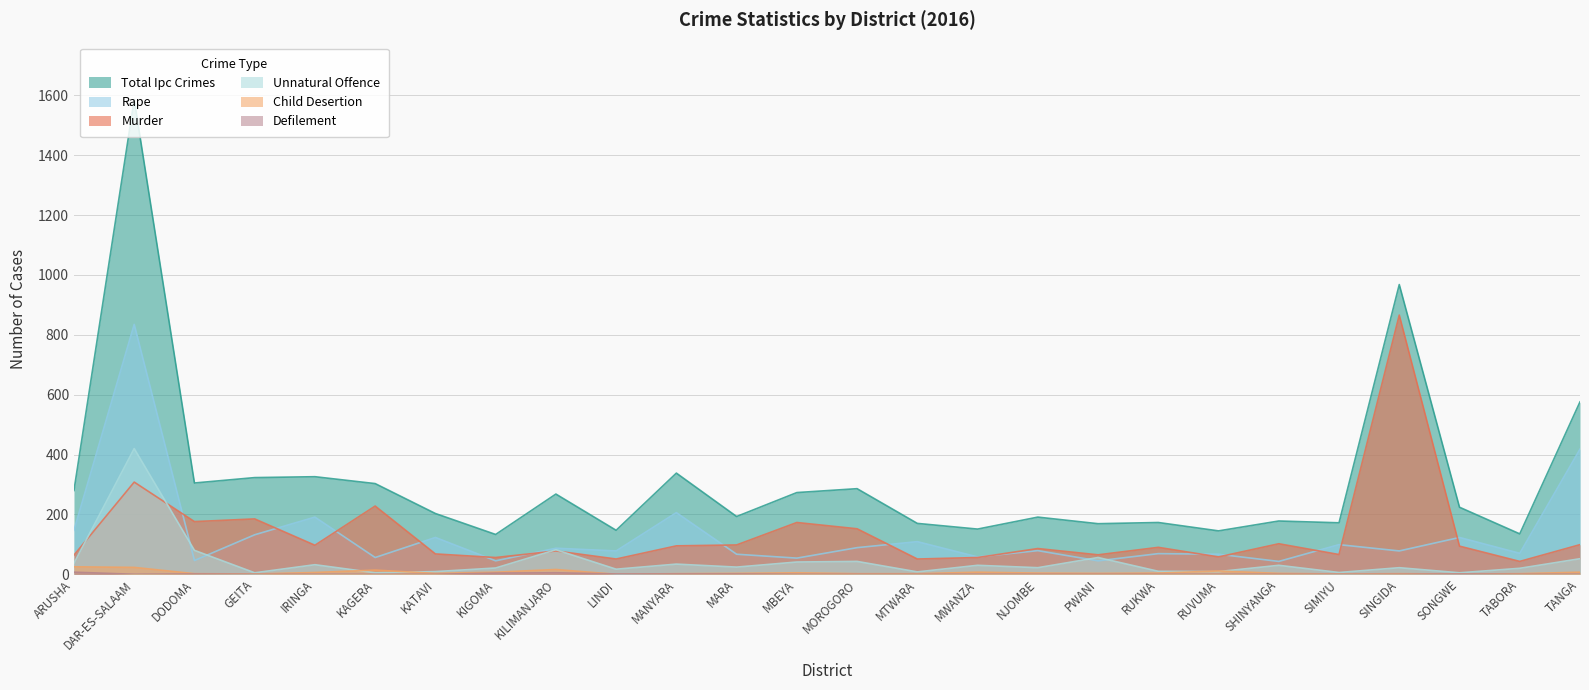

Reading right to left, extract all data points from this chart.

MURDER: TANGA=99	TABORA=43	SONGWE=94	SINGIDA=866	SIMIYU=66	SHINYANGA=102	RUVUMA=58	RUKWA=90	PWANI=65	NJOMBE=86	MWANZA=56	MTWARA=51	MOROGORO=152	MBEYA=173	MARA=98	MANYARA=95	LINDI=51	KILIMANJARO=78	KIGOMA=56	KATAVI=68	KAGERA=228	IRINGA=97	GEITA=185	DODOMA=176	DAR-ES-SALAAM=308	ARUSHA=64
RAPE: TANGA=418	TABORA=70	SONGWE=123	SINGIDA=78	SIMIYU=99	SHINYANGA=43	RUVUMA=67	RUKWA=69	PWANI=45	NJOMBE=79	MWANZA=58	MTWARA=109	MOROGORO=89	MBEYA=54	MARA=67	MANYARA=206	LINDI=78	KILIMANJARO=87	KIGOMA=45	KATAVI=123	KAGERA=56	IRINGA=191	GEITA=132	DODOMA=46	DAR-ES-SALAAM=835	ARUSHA=147
UNNATURAL_OFFENCE: TANGA=52	TABORA=20	SONGWE=5	SINGIDA=22	SIMIYU=6	SHINYANGA=30	RUVUMA=9	RUKWA=10	PWANI=56	NJOMBE=22	MWANZA=30	MTWARA=8	MOROGORO=43	MBEYA=41	MARA=24	MANYARA=34	LINDI=17	KILIMANJARO=82	KIGOMA=21	KATAVI=9	KAGERA=5	IRINGA=32	GEITA=5	DODOMA=80	DAR-ES-SALAAM=420	ARUSHA=37
CHILD_DESERTION: TANGA=7	TABORA=2	SONGWE=1	SINGIDA=2	SIMIYU=1	SHINYANGA=3	RUVUMA=11	RUKWA=4	PWANI=3	NJOMBE=4	MWANZA=7	MTWARA=2	MOROGORO=2	MBEYA=5	MARA=3	MANYARA=2	LINDI=0	KILIMANJARO=16	KIGOMA=7	KATAVI=3	KAGERA=14	IRINGA=6	GEITA=1	DODOMA=2	DAR-ES-SALAAM=23	ARUSHA=25
DEFILEMENT: TANGA=0	TABORA=0	SONGWE=1	SINGIDA=0	SIMIYU=0	SHINYANGA=0	RUVUMA=0	RUKWA=0	PWANI=0	NJOMBE=0	MWANZA=0	MTWARA=0	MOROGORO=0	MBEYA=0	MARA=1	MANYARA=1	LINDI=1	KILIMANJARO=5	KIGOMA=4	KATAVI=0	KAGERA=0	IRINGA=0	GEITA=0	DODOMA=1	DAR-ES-SALAAM=0	ARUSHA=7
TOTAL_IPC_CRIMES: TANGA=576	TABORA=135	SONGWE=224	SINGIDA=968	SIMIYU=172	SHINYANGA=178	RUVUMA=145	RUKWA=173	PWANI=169	NJOMBE=191	MWANZA=151	MTWARA=170	MOROGORO=286	MBEYA=273	MARA=193	MANYARA=338	LINDI=147	KILIMANJARO=268	KIGOMA=133	KATAVI=203	KAGERA=303	IRINGA=326	GEITA=323	DODOMA=305	DAR-ES-SALAAM=1586	ARUSHA=280